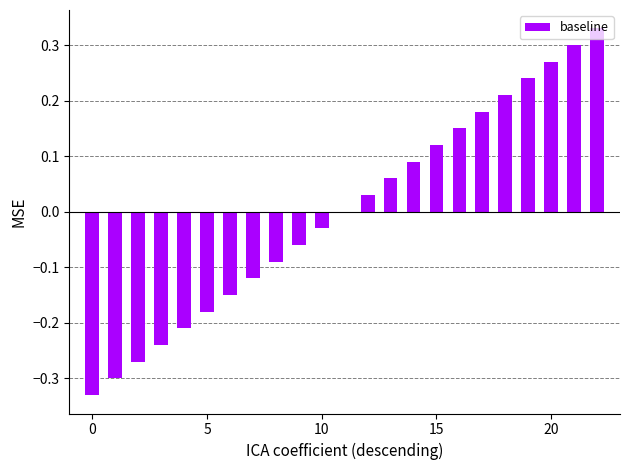

What is the difference between the maximum and minimum values?

0.7